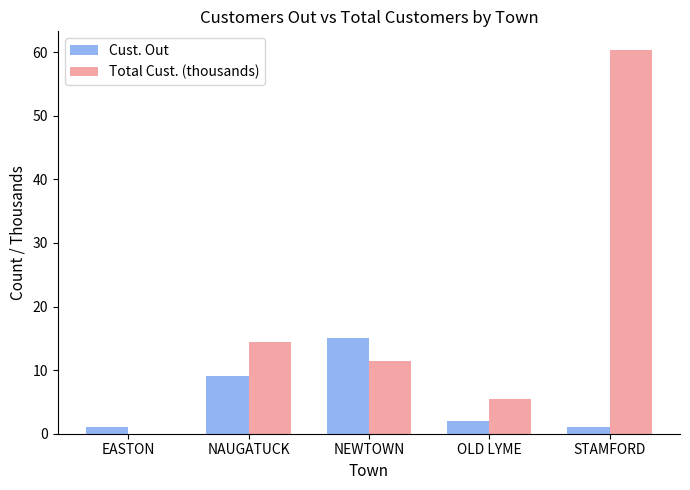

What is the approximate value of Cust. Out at NAUGATUCK?

9.0